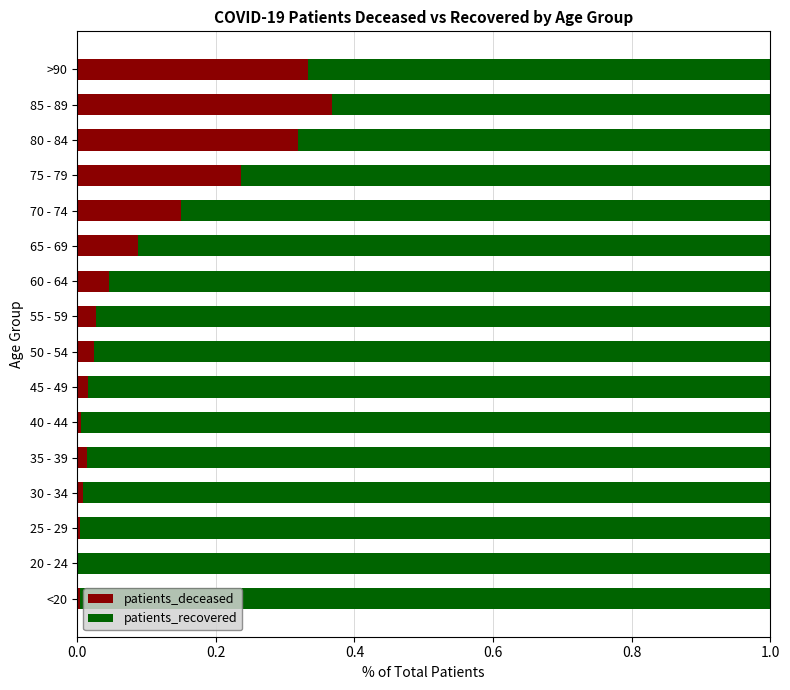

True or false: patients_deceased has a value of 0.2 at 85 - 89.

False